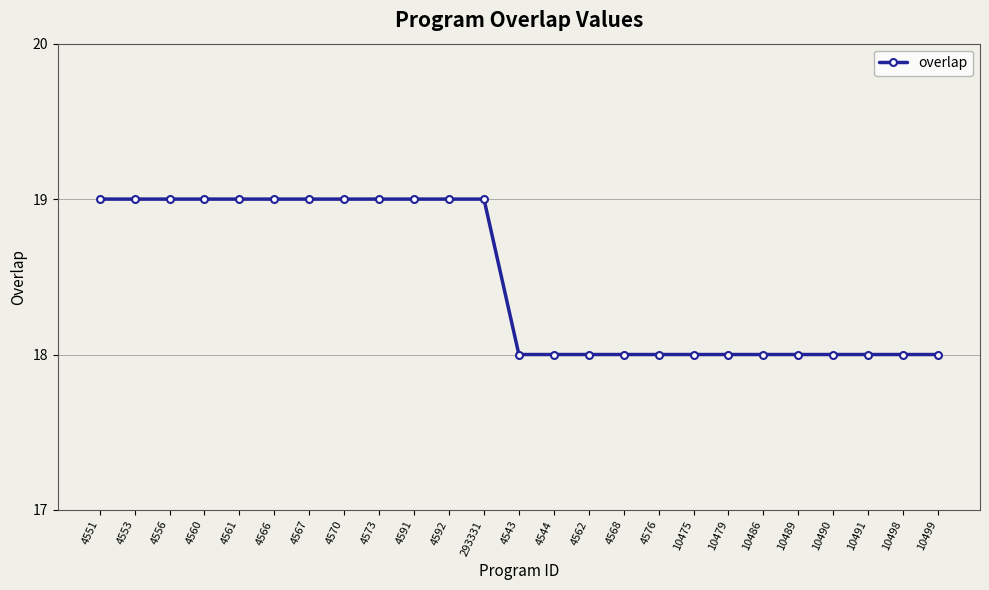

What is the average value?

18